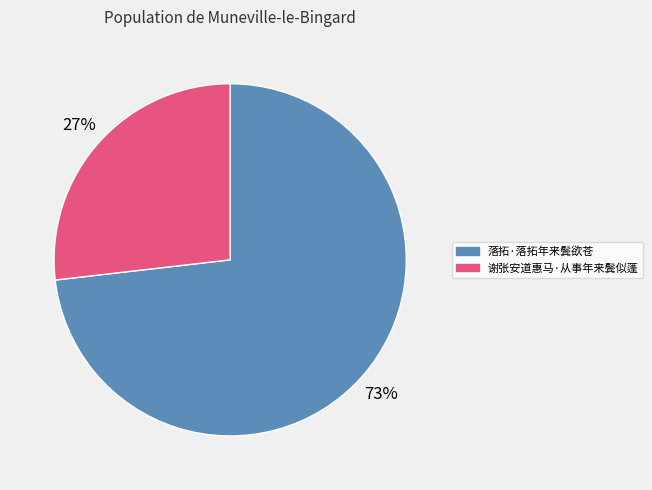

True or false: 落拓·落拓年来鬓欲苍 accounts for 61% of the total.

False